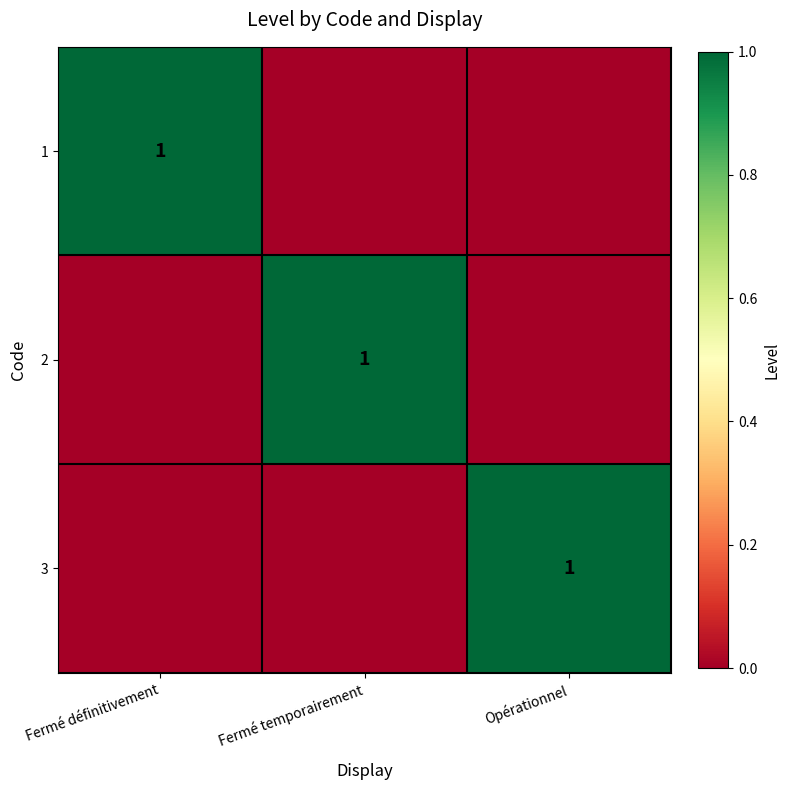

The value of 3 at Opérationnel is 1. True or false?

True